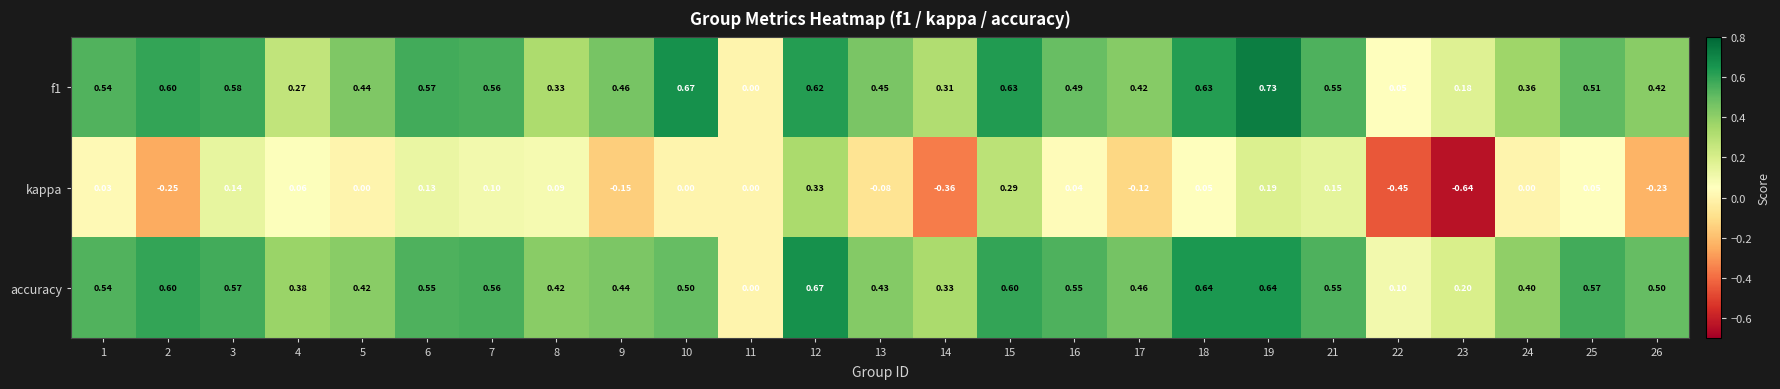

Which series has the largest total across all categories?

accuracy